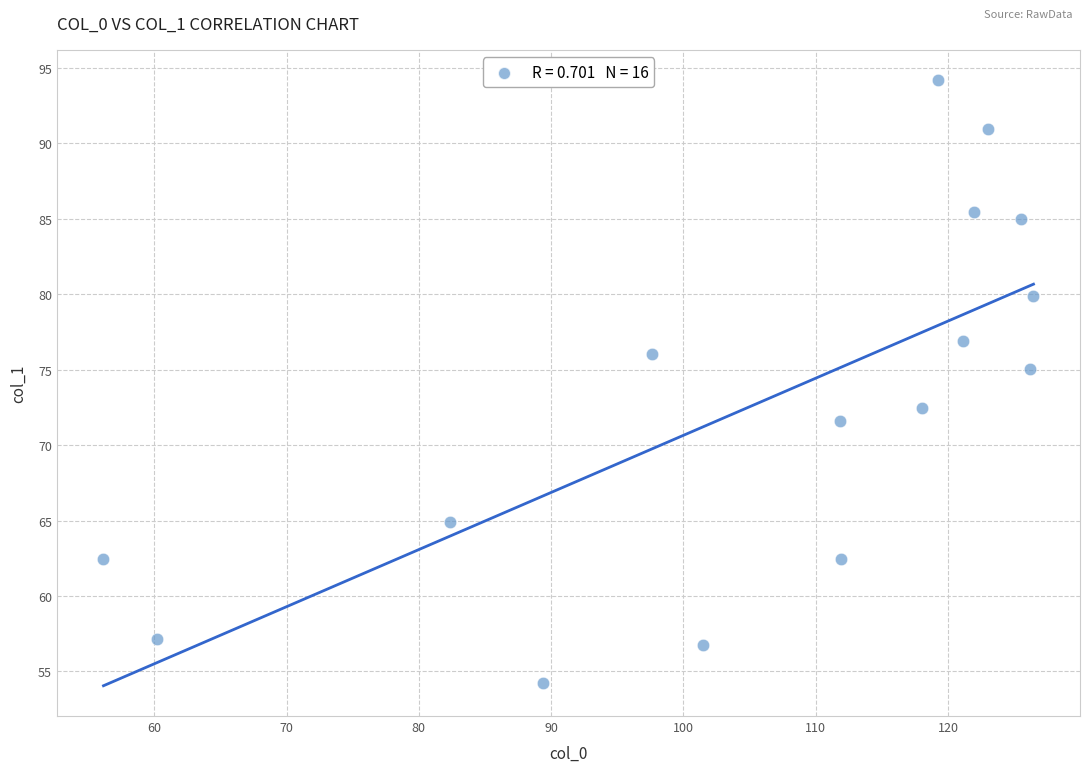

What Y value in the scatter plot is closest to 74?

75.0